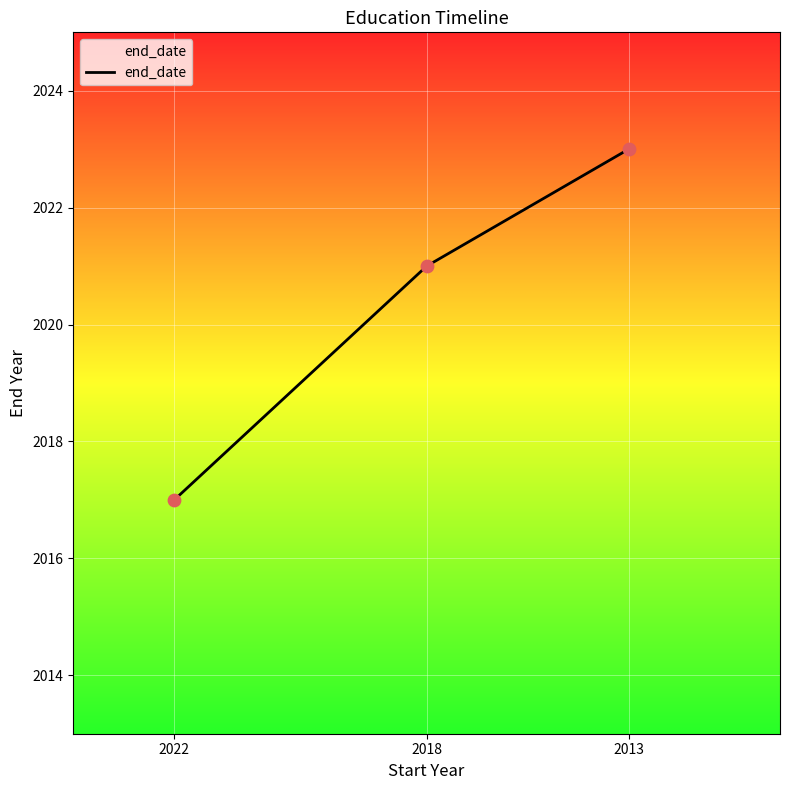

Approximately how many times larger is the value at 2022 compared to 2018?

1.0